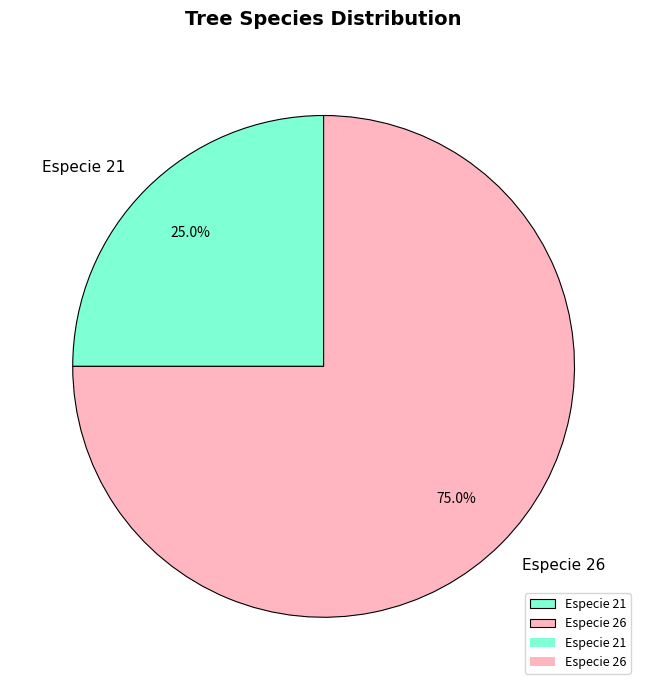

Approximately how many times larger is the value at Especie 21 compared to Especie 26?

0.3